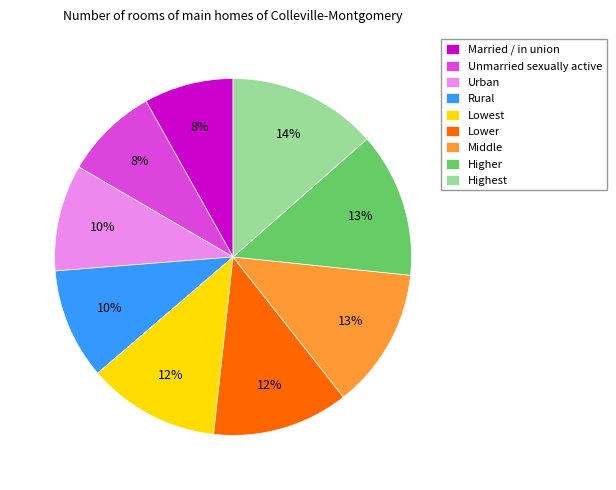

To the nearest percent, what percentage of the pie is Urban?

10%